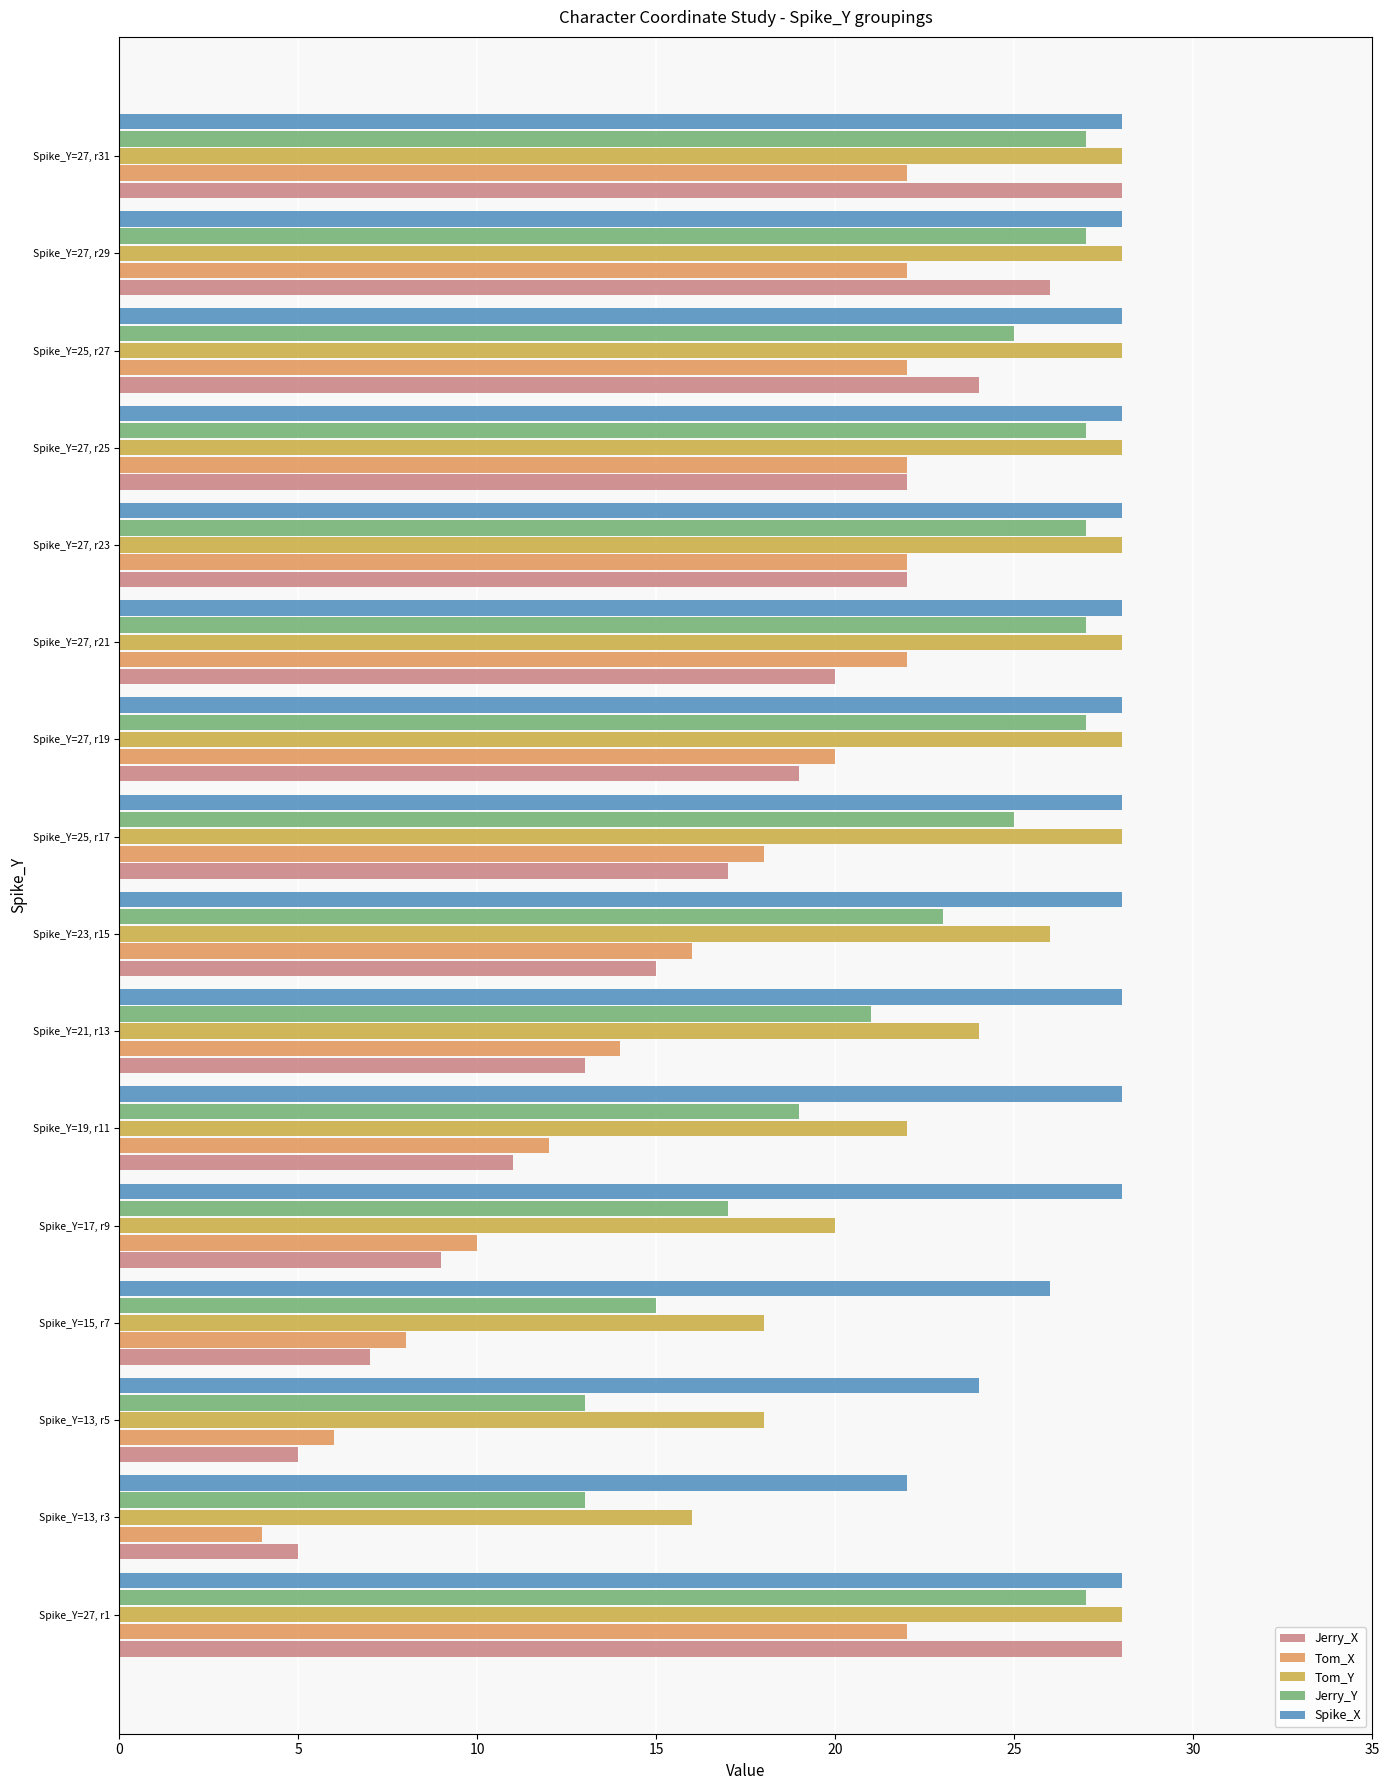

Between Spike_Y=17, r9 and Spike_Y=27, r21, which series saw the biggest shift?

Tom_X